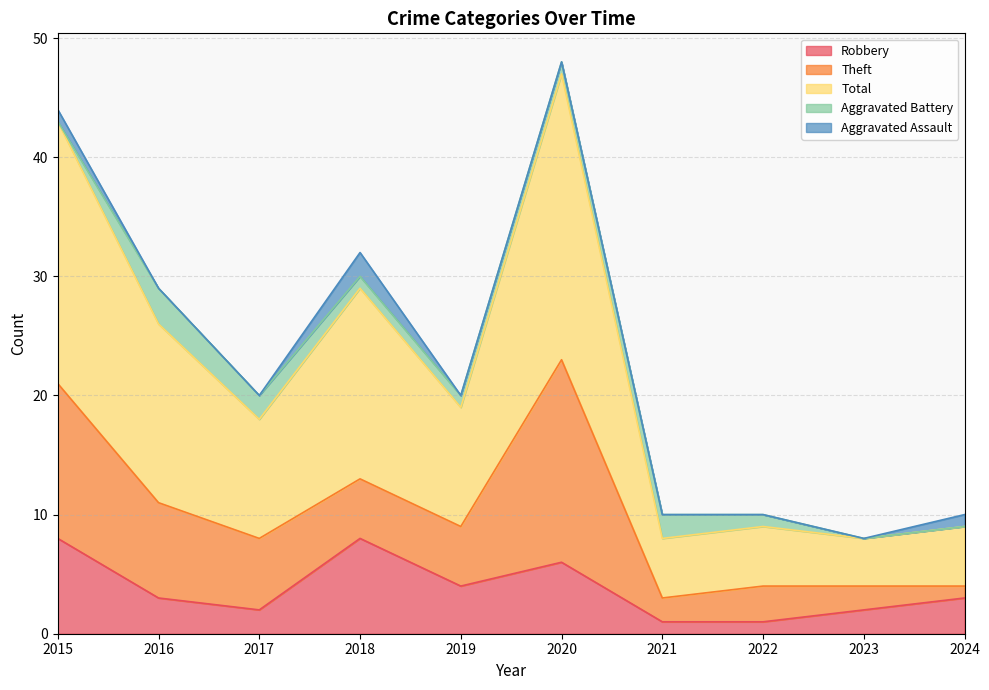

The Aggravated Assault series shows 1 at 2024. True or false?

True